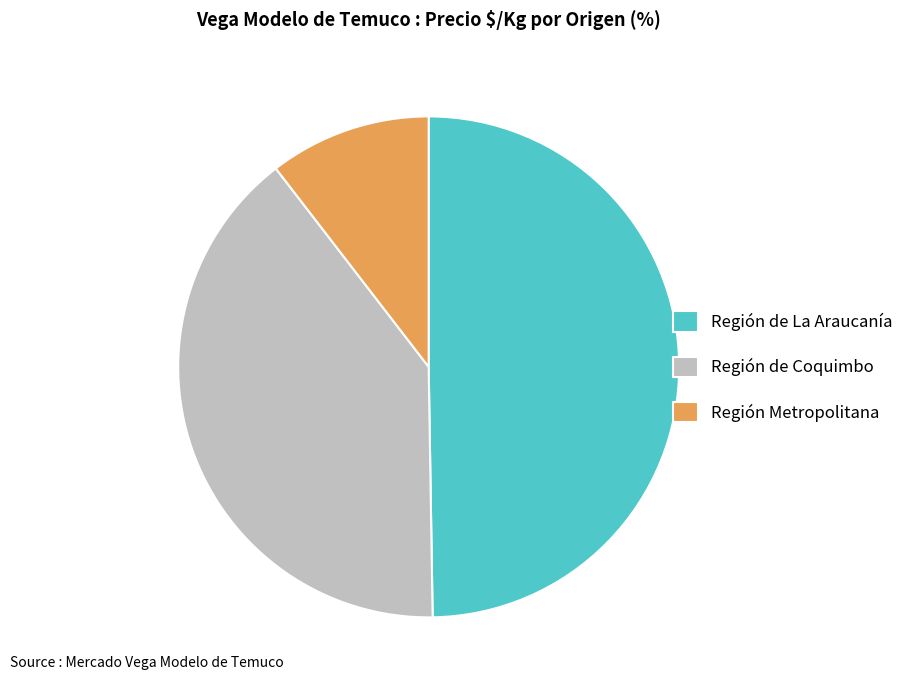

The Región de La Araucanía slice represents 59% of the pie. True or false?

False